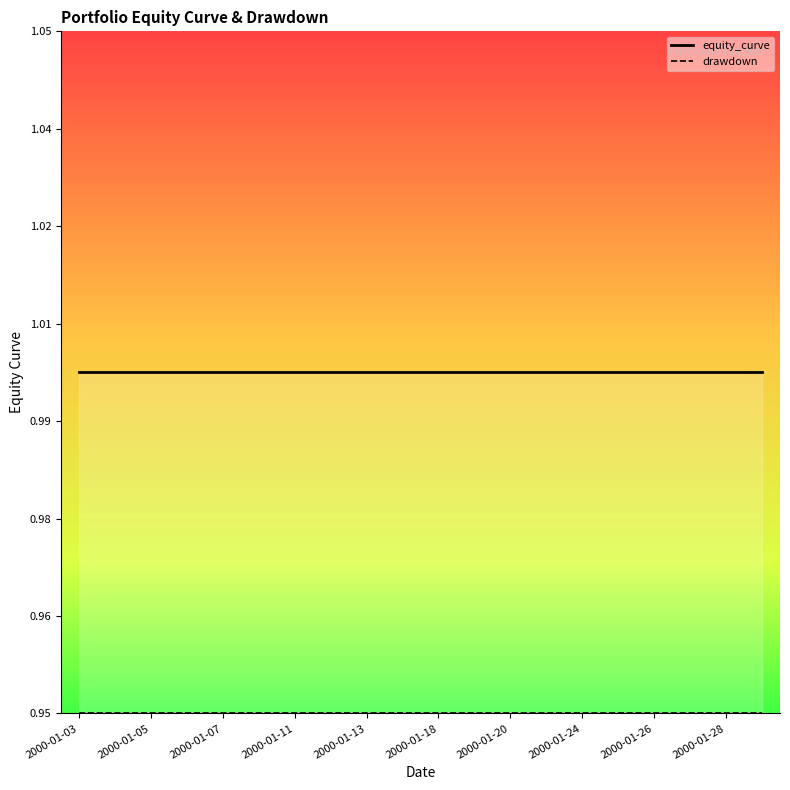

What is the value of the drawdown point at the 7th from the left?

0.9